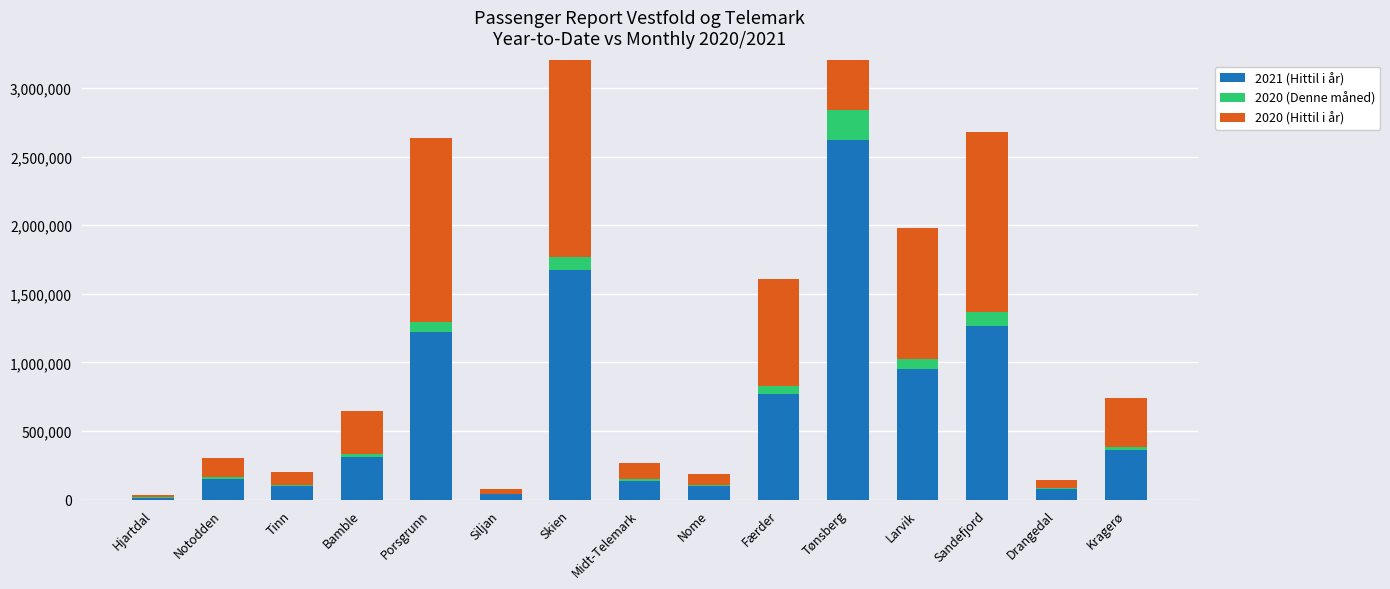

Which series has the largest total across all categories?

2020 (Hittil i år)